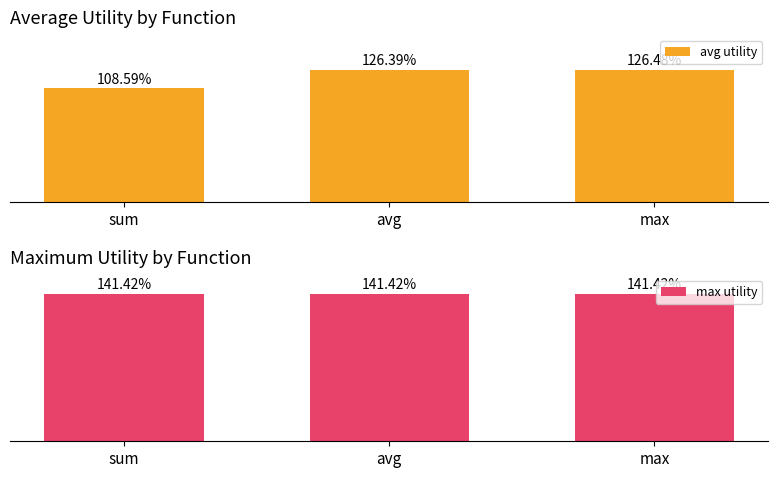

Is the value of max utility at avg greater than the value of avg utility at avg?

Yes